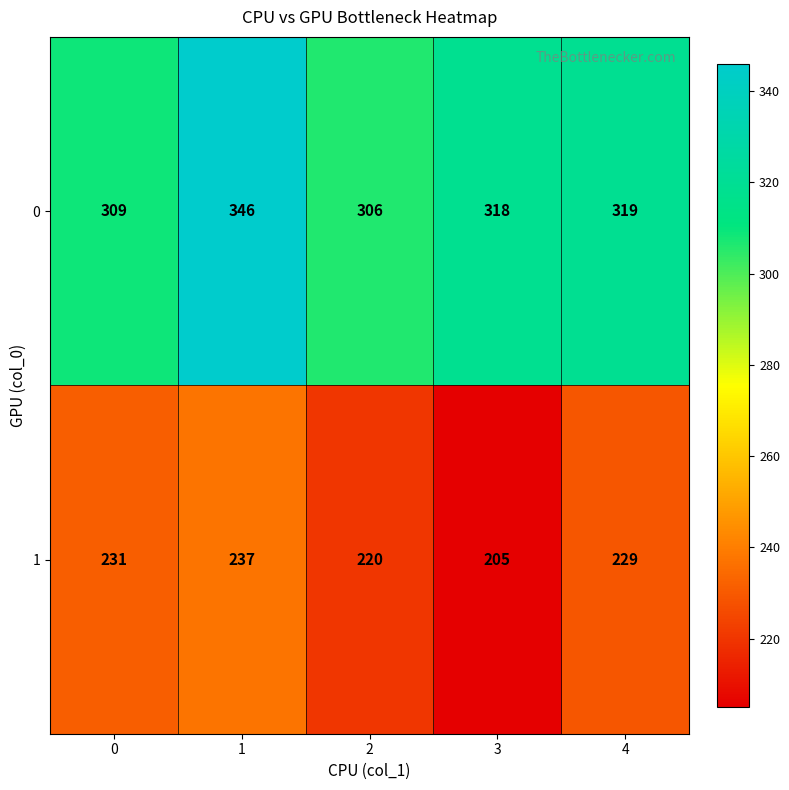

What is the total value across all series at 1?

583